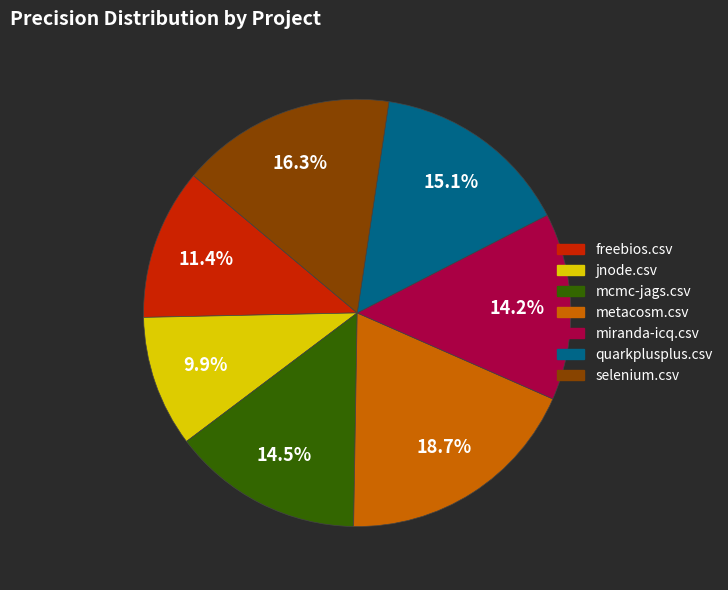

Between freebios.csv and quarkplusplus.csv, which is larger?

quarkplusplus.csv